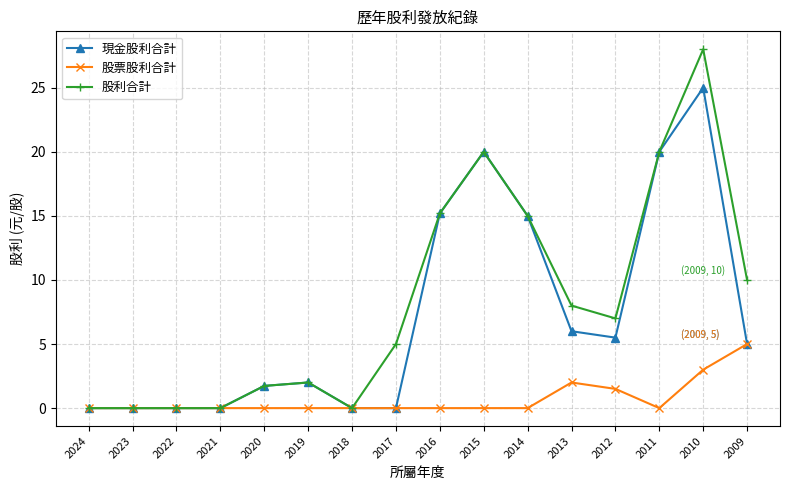

Reading left to right, list all the values displayed in this chart.

現金股利合計: 2024=0.0	2023=0.0	2022=0.0	2021=0.0	2020=1.7	2019=2.0	2018=0.0	2017=0.0	2016=15.2	2015=20.0	2014=15.0	2013=6.0	2012=5.5	2011=20.0	2010=25.0	2009=5.0
股票股利合計: 2024=0.0	2023=0.0	2022=0.0	2021=0.0	2020=0.0	2019=0.0	2018=0.0	2017=0.0	2016=0.0	2015=0.0	2014=0.0	2013=2.0	2012=1.5	2011=0.0	2010=3.0	2009=5.0
股利合計: 2024=0.0	2023=0.0	2022=0.0	2021=0.0	2020=1.7	2019=2.0	2018=0.0	2017=5.0	2016=15.2	2015=20.0	2014=15.0	2013=8.0	2012=7.0	2011=20.0	2010=28.0	2009=10.0